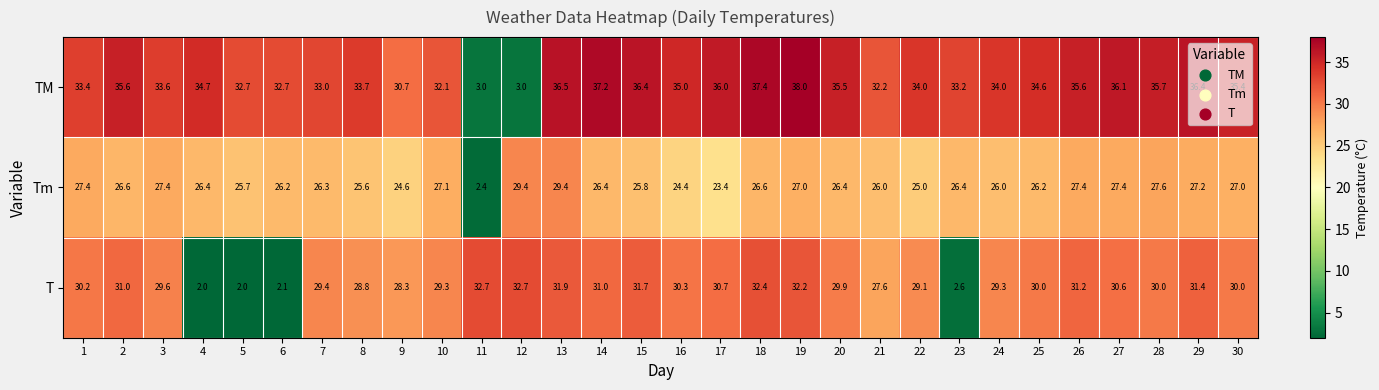

At 22, list the series in order from largest to smallest.

TM, T, Tm